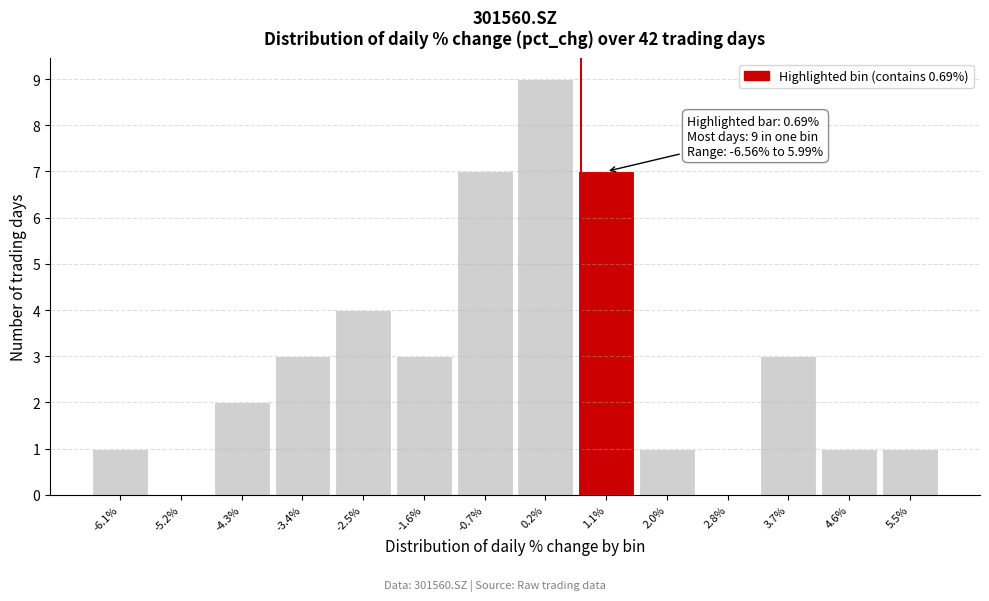

Which range on the x-axis has the tallest bar?

-0.3 to 0.6